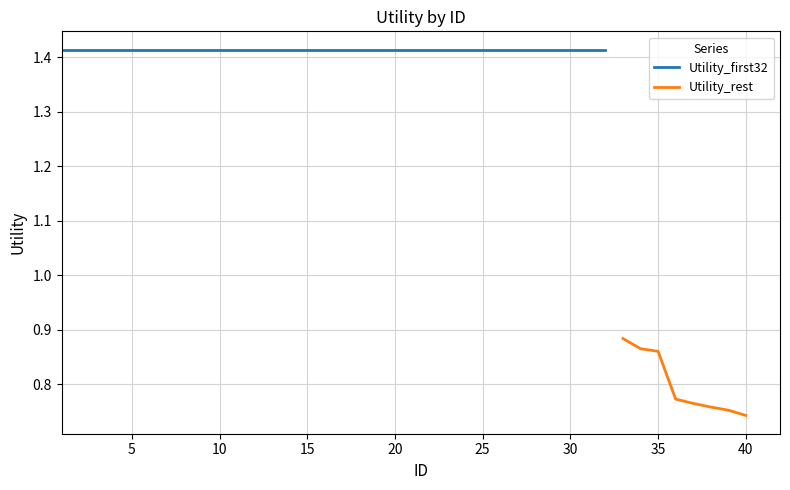

True or false: Utility_rest has a value of 0.4 at 40.

False